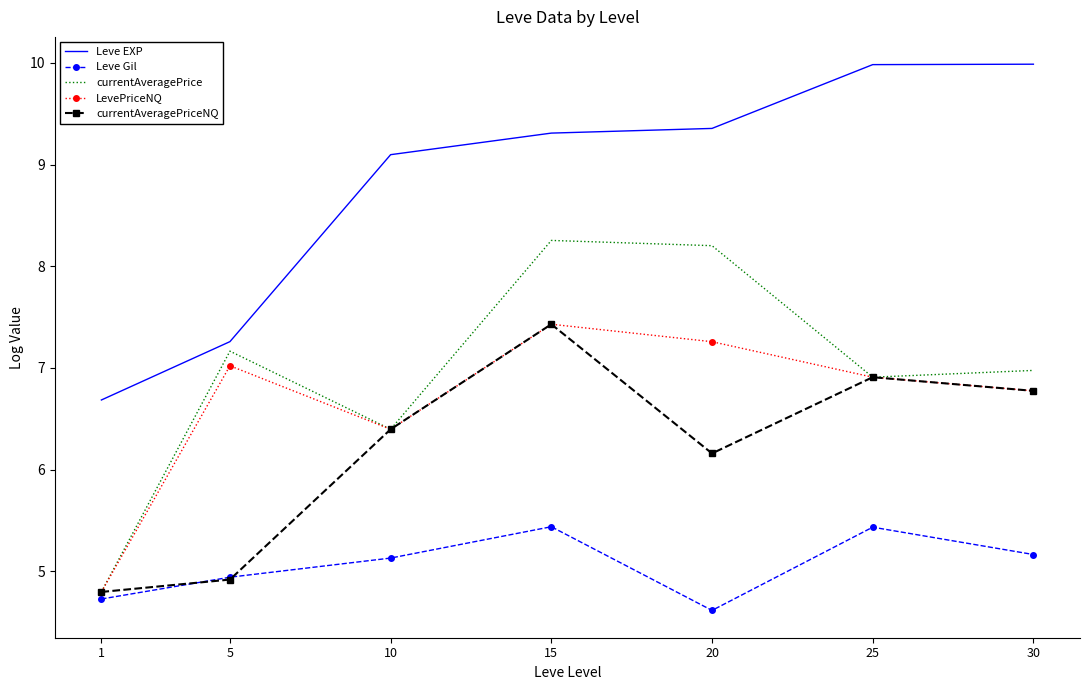

What are all the series names shown in the legend?

Leve EXP, Leve Gil, currentAveragePrice, LevePriceNQ, currentAveragePriceNQ